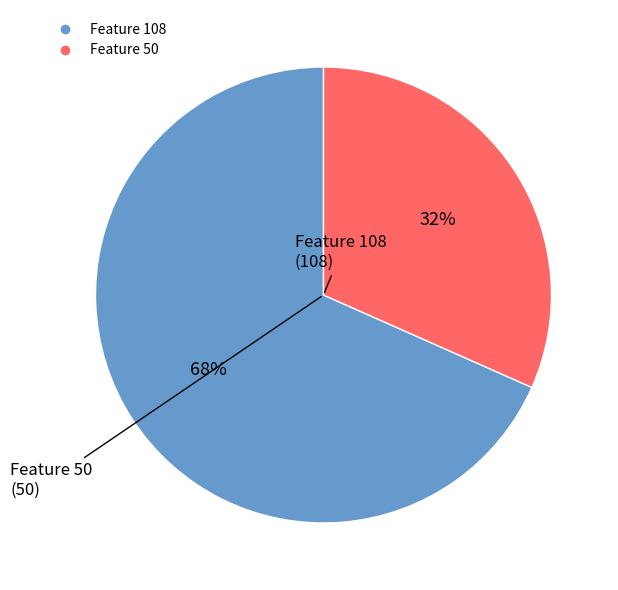

Is there any slice that represents more than half of the pie?

Yes